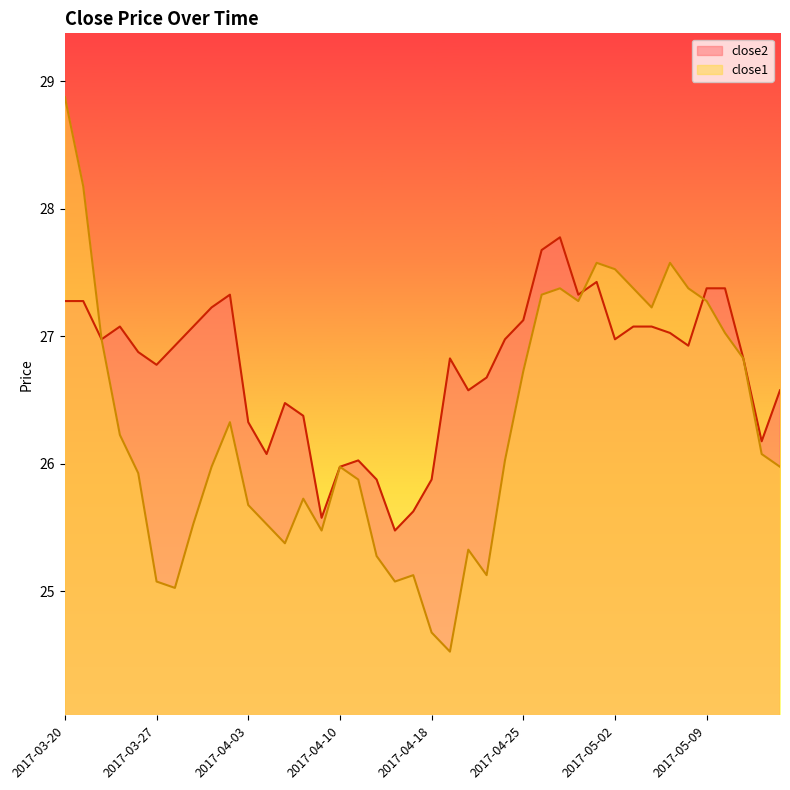

What is the maximum value for close2?

27.8